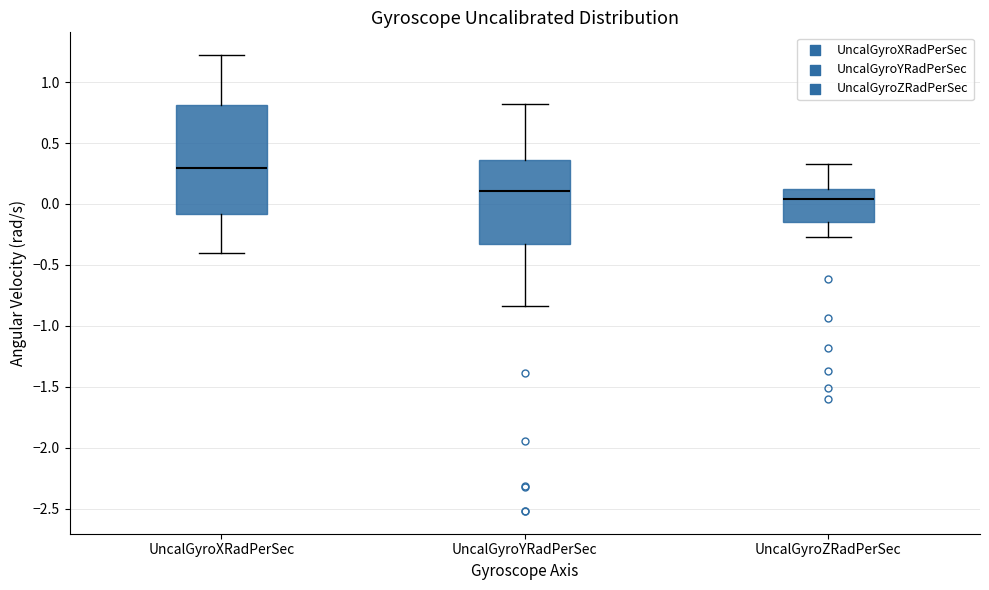

Comparing the boxes themselves (not the whiskers), which one is the tallest?

UncalGyroXRadPerSec